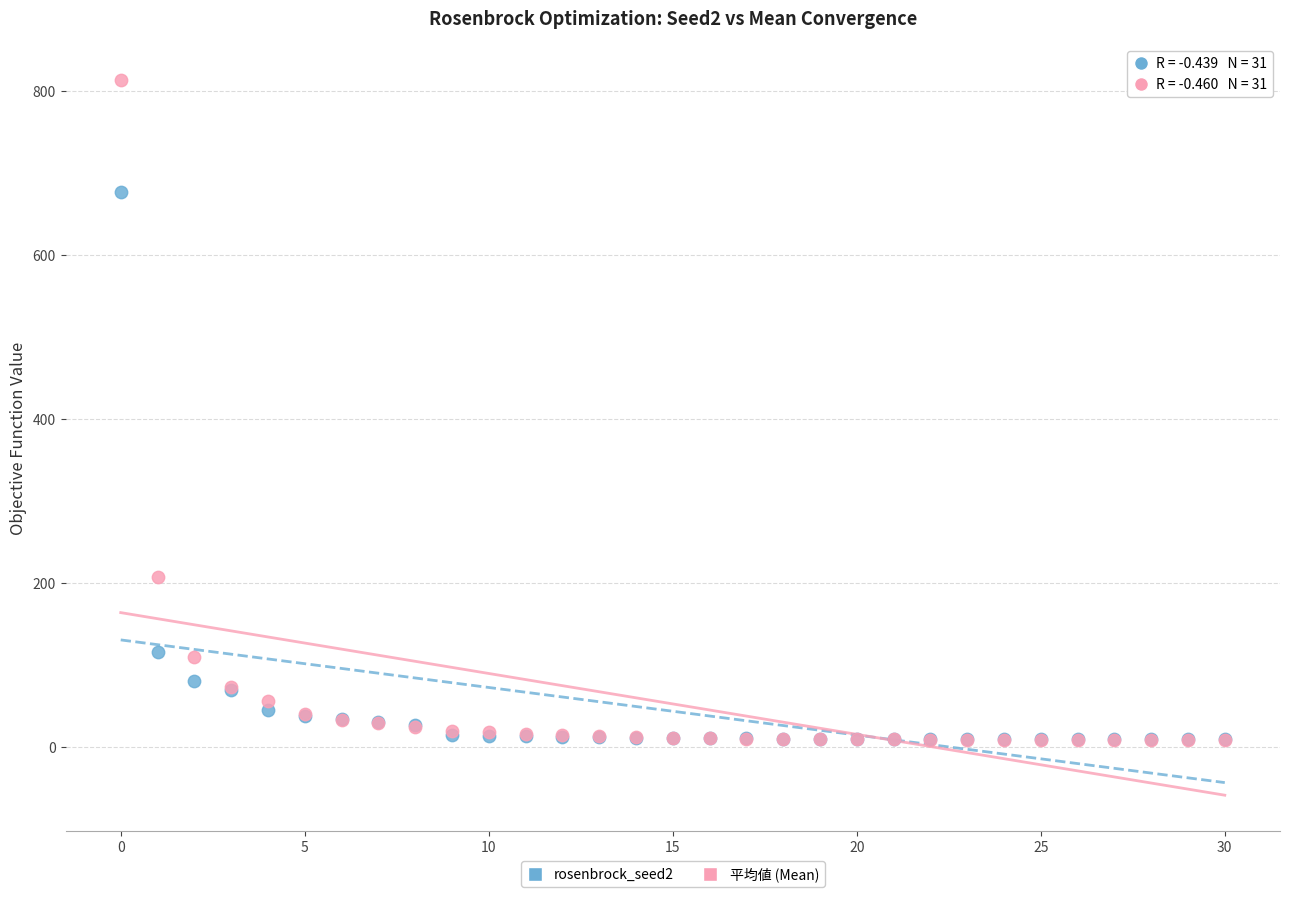

Across all series, what Y value is closest to 410?

206.7